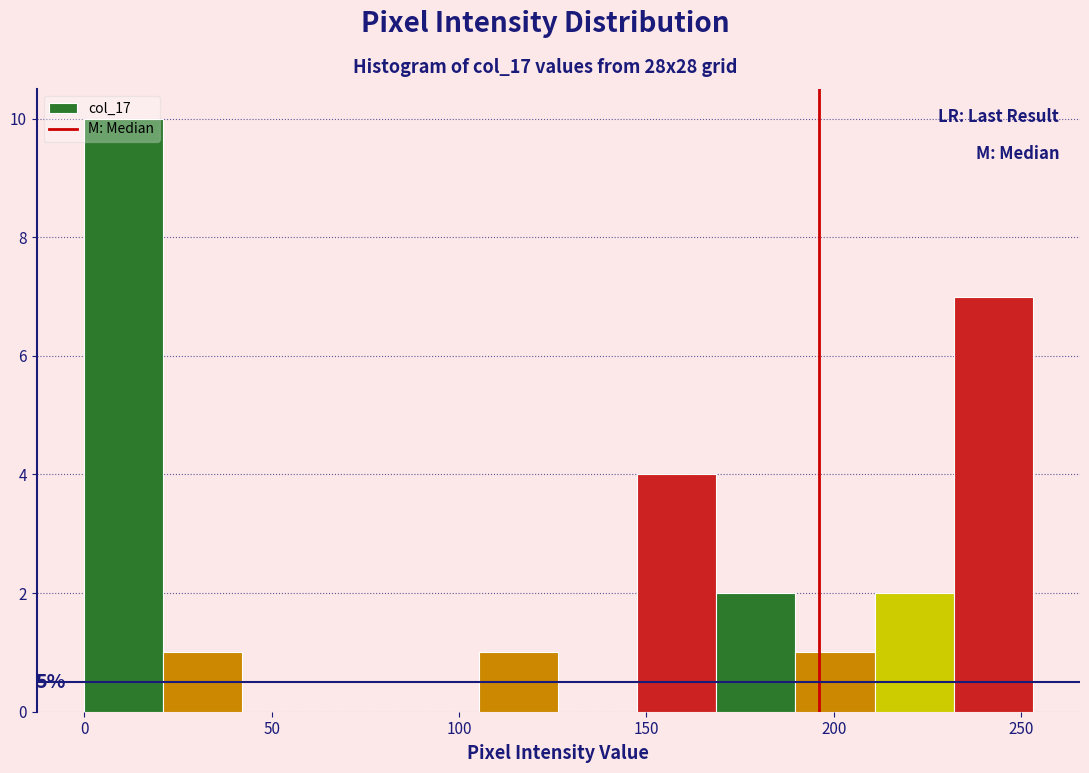

Over which range of the x-axis is the bar tallest?

0 to 20